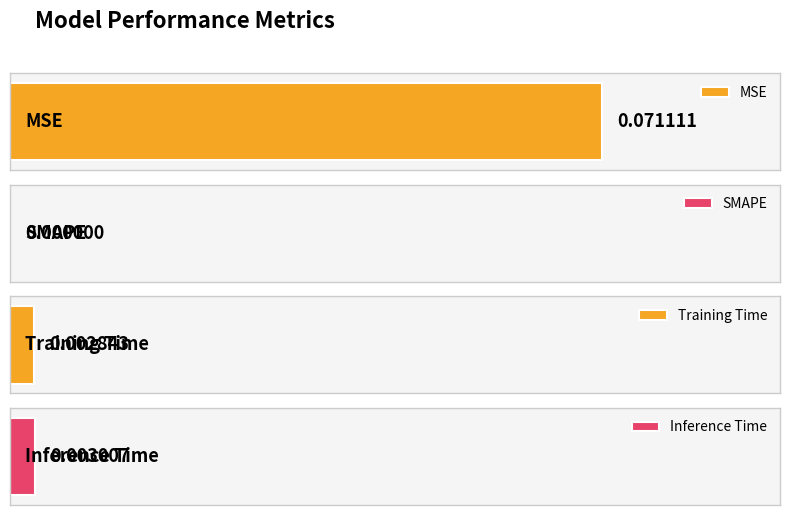

Rank the categories by value from highest to lowest.

MSE, Inference Time, Training Time, SMAPE